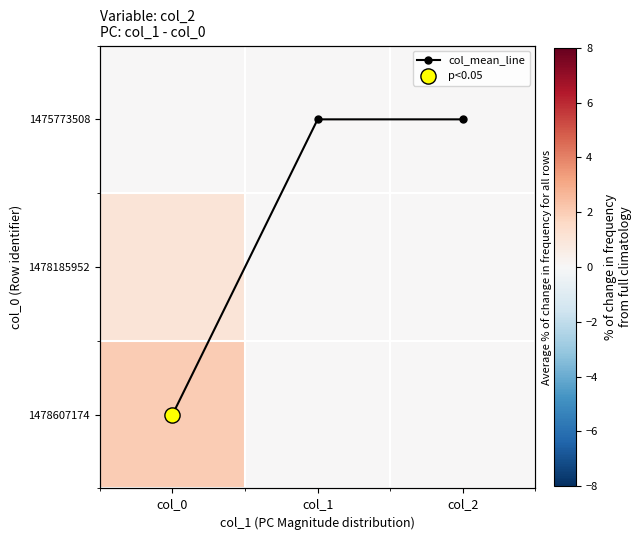

Which series has the largest total across all categories?

col_mean_line